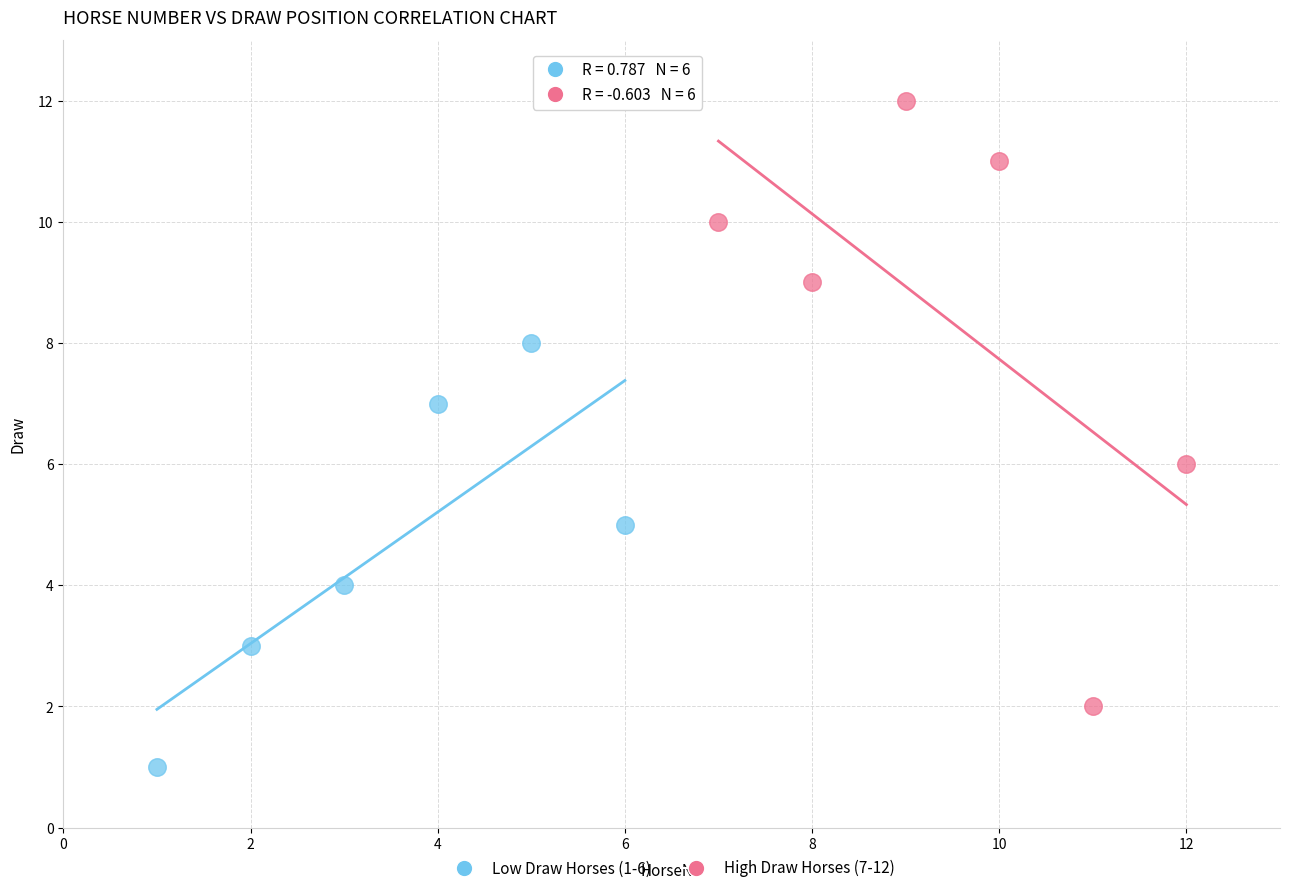

What are all the series names shown in the legend?

Low Draw Horses (1-6), High Draw Horses (7-12)